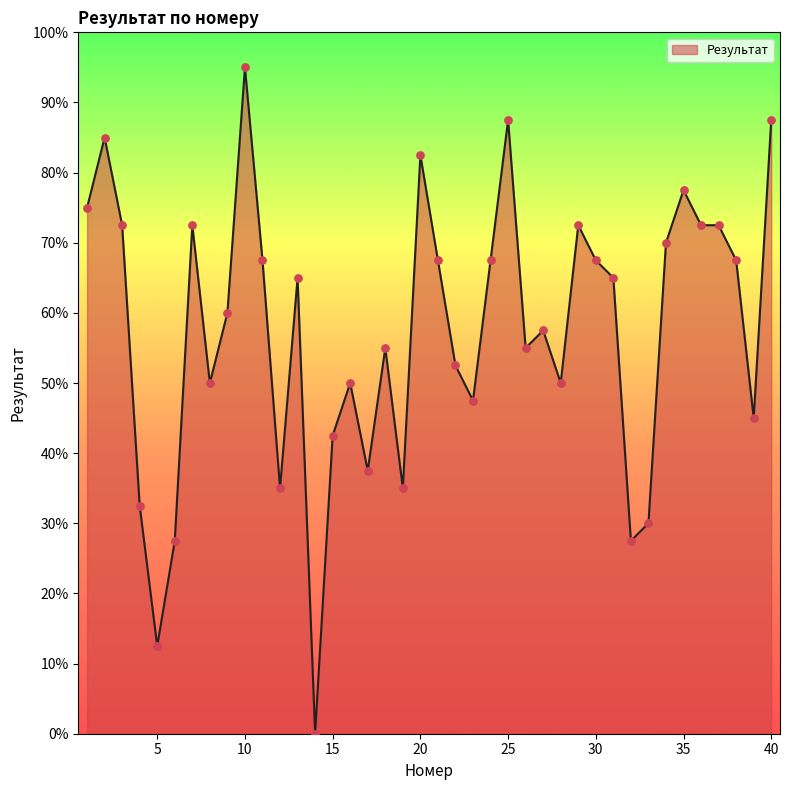

What is the maximum value shown in the chart?

95.0